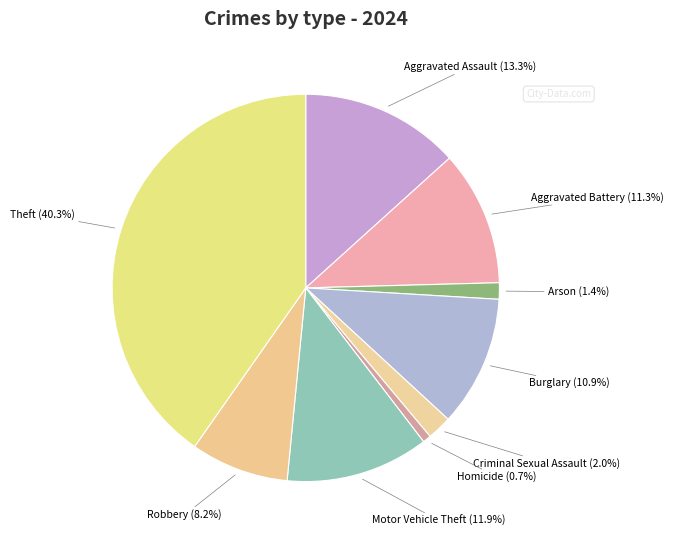

Count the number of slices in the pie.

9